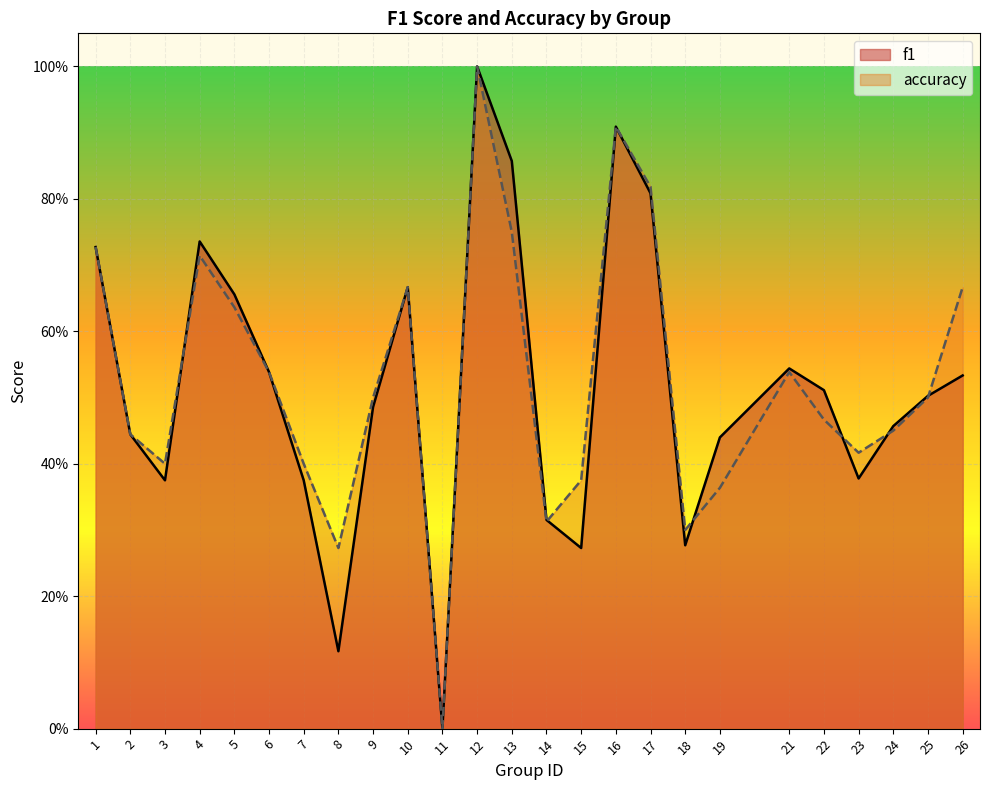

Where is the first local minimum for accuracy?

3